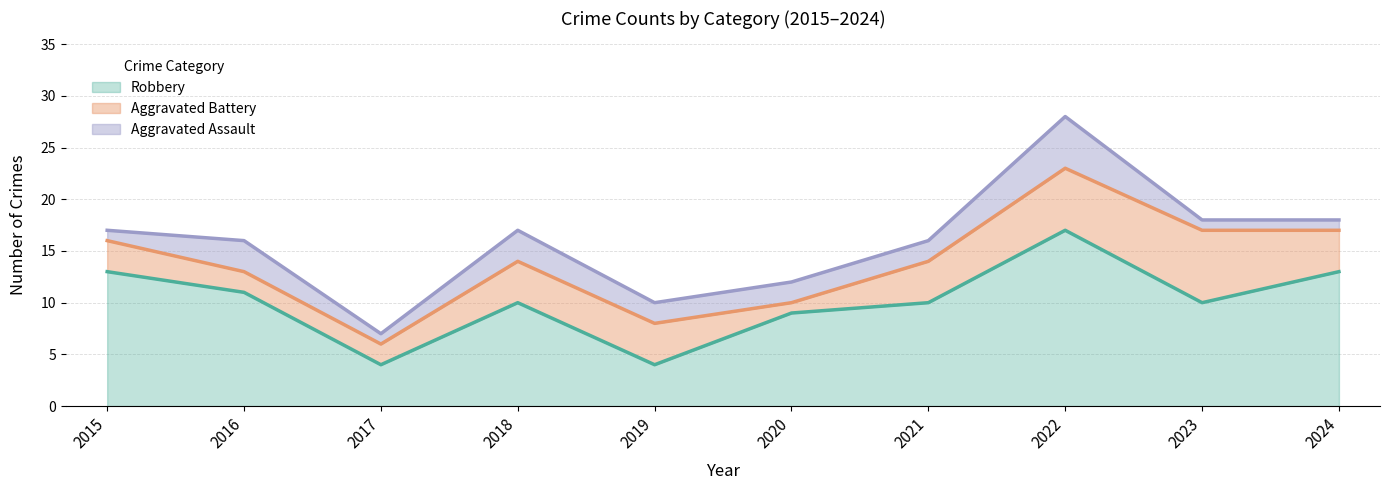

Reading right to left, extract all data points from this chart.

Robbery: 13	10	17	10	9	4	10	4	11	13
Aggravated Battery: 4	7	6	4	1	4	4	2	2	3
Aggravated Assault: 1	1	5	2	2	2	3	1	3	1